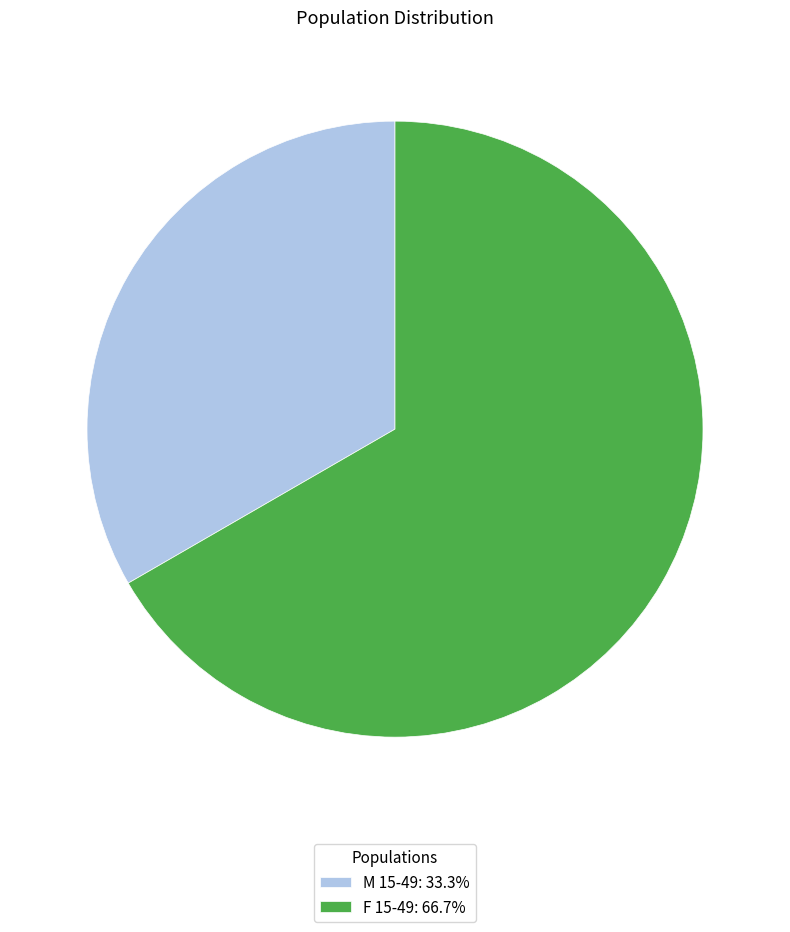

Is it true that F 15-49 is 67% of the pie?

True